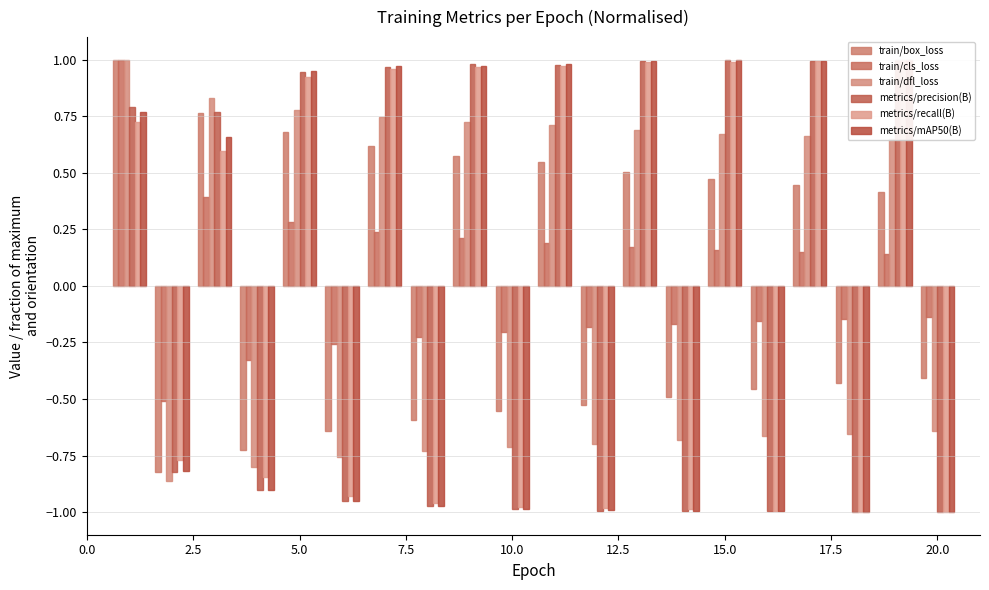

At 7.5, list the series in order from largest to smallest.

train/cls_loss, train/box_loss, train/dfl_loss, metrics/recall(B), metrics/precision(B), metrics/mAP50(B)